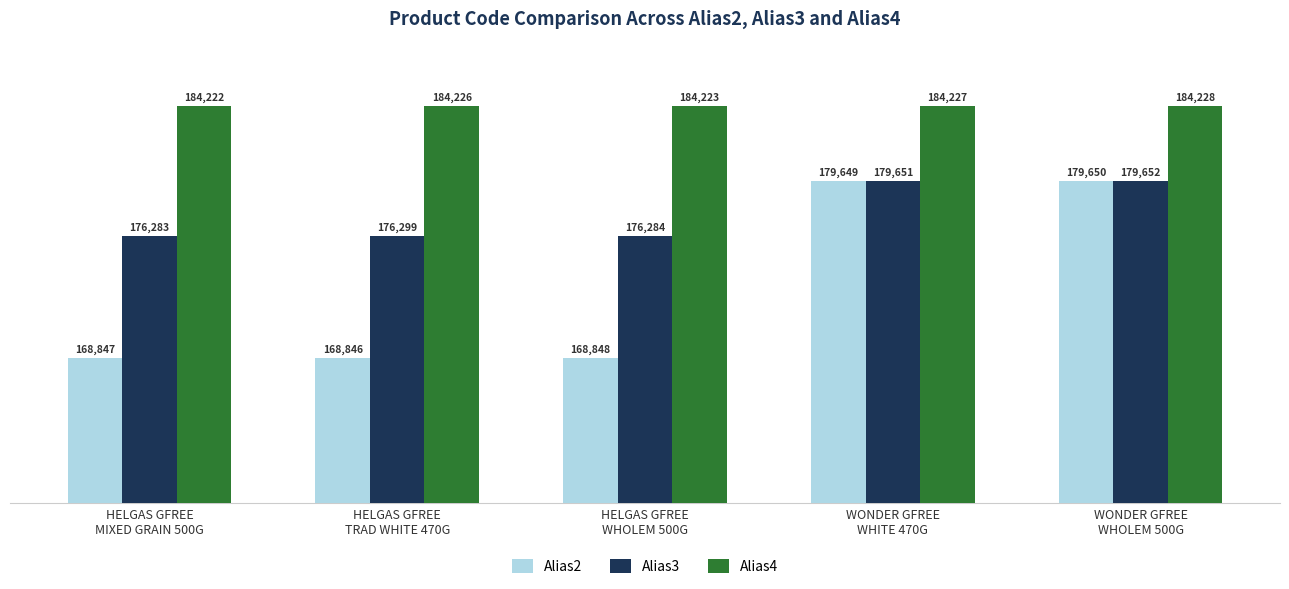

List the series in order of their peak value, lowest first.

Alias2, Alias3, Alias4